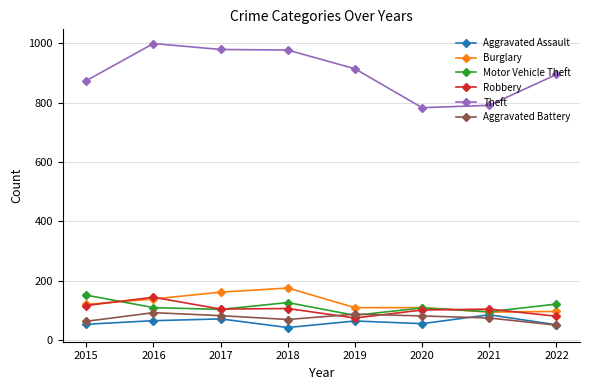

What is the difference between the highest and lowest values at 2019?

849